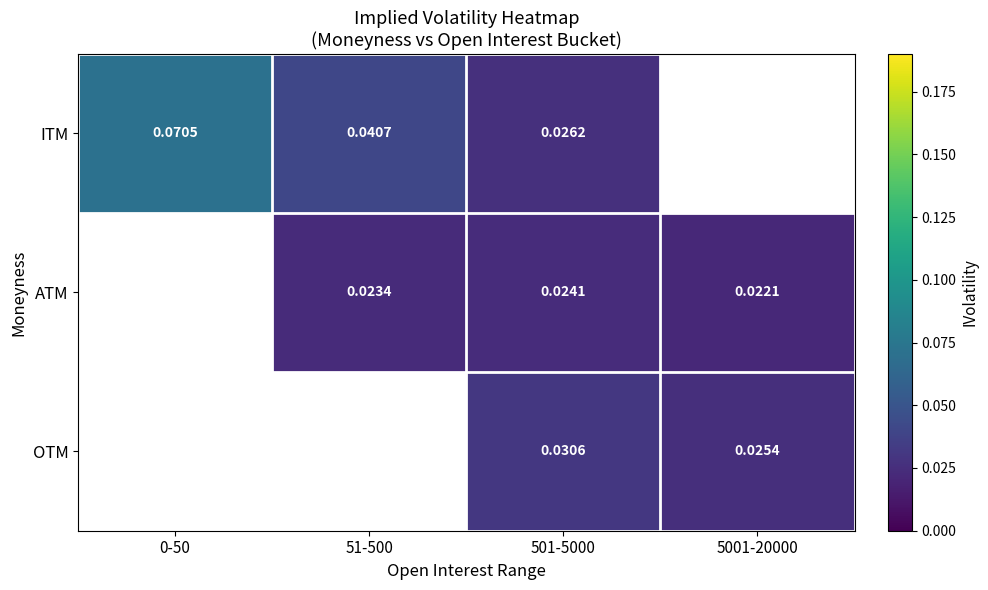

Rank the series at 501-5000 from lowest to highest value.

ATM, ITM, OTM